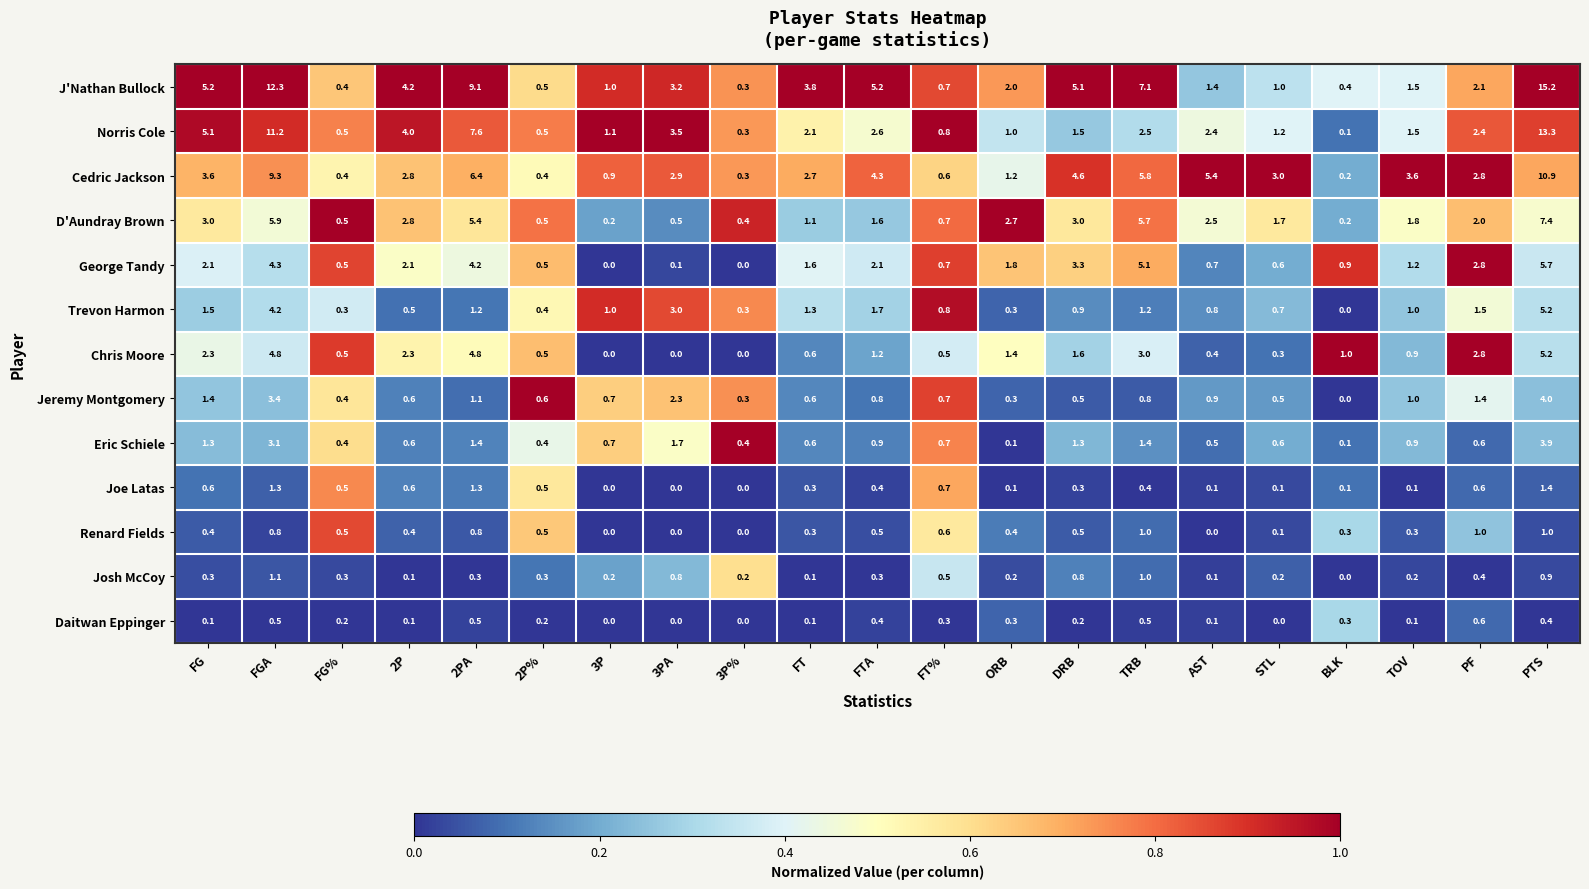

What is the difference between the maximum and minimum values in the J'Nathan Bullock series?

14.9